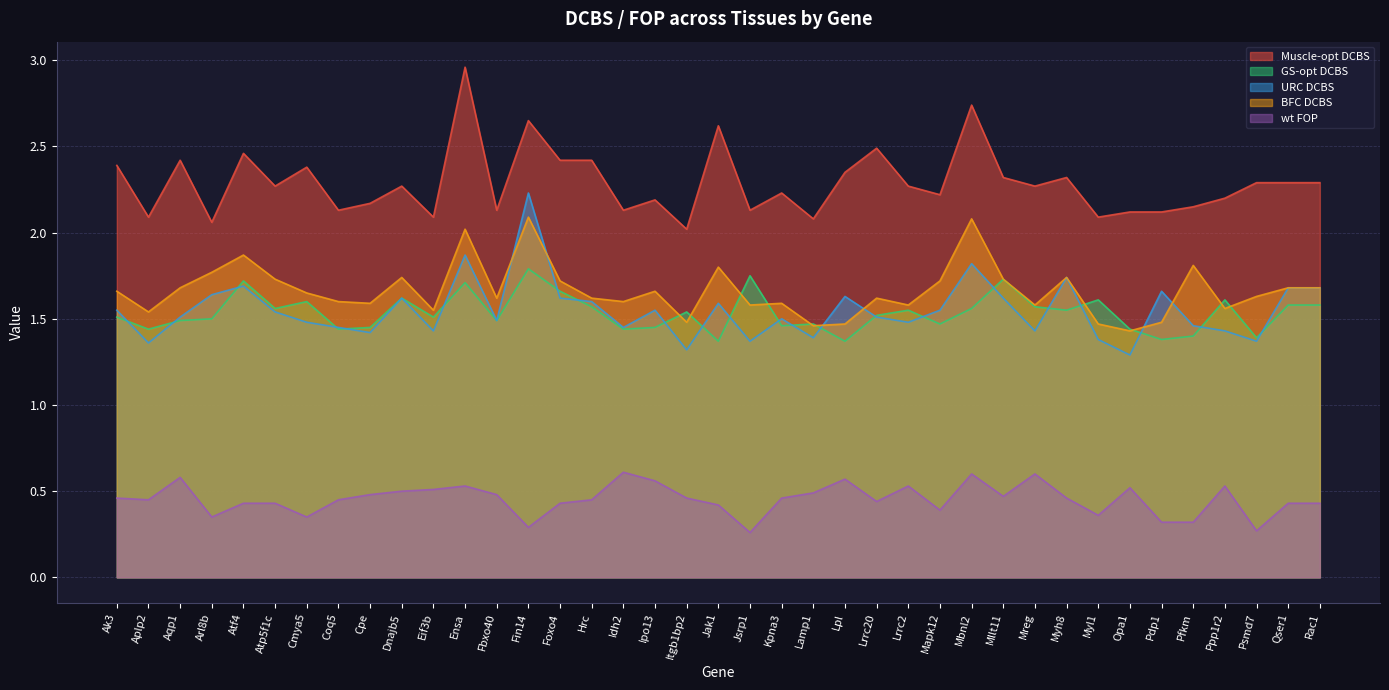

True or false: GS-opt DCBS and wt FOP intersect in this chart.

False